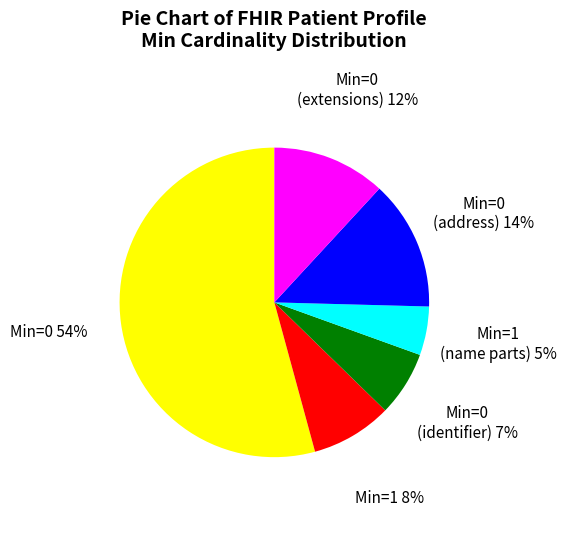

Is there any slice that represents more than half of the pie?

Yes